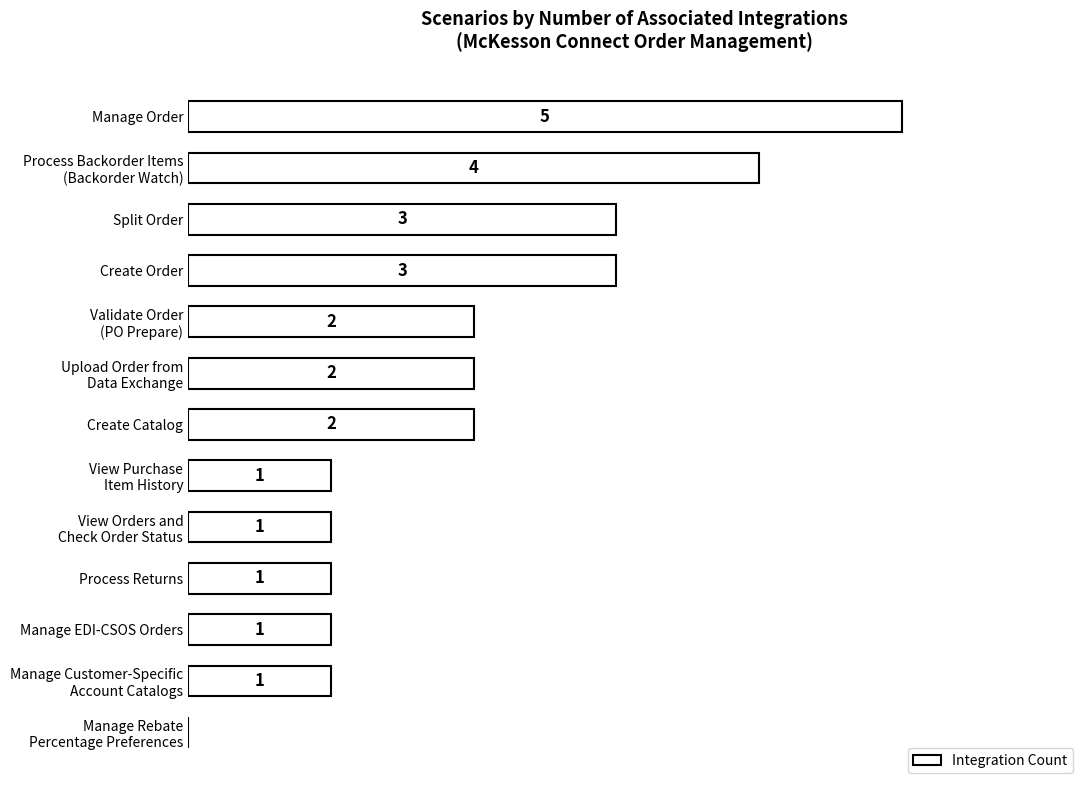

Which category has the highest value across all series?

Manage Order